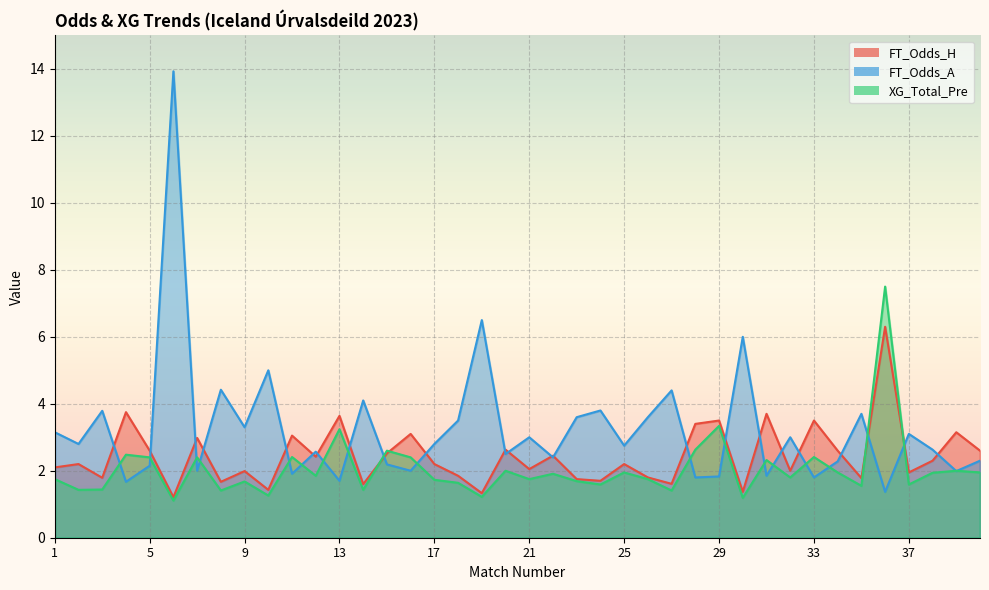

What is the sum of all FT_Odds_A values?

129.2